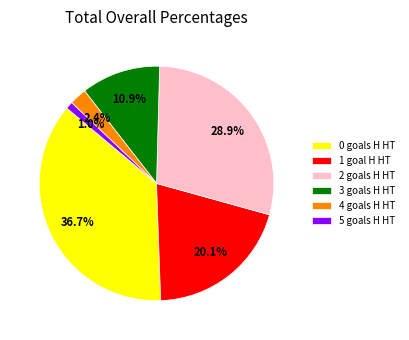

What is the ratio of the value at 0 goals H HT to the value at 2 goals H HT?

1.3